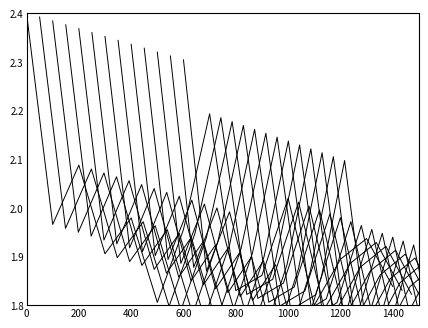

Count the number of categories in the chart.

15